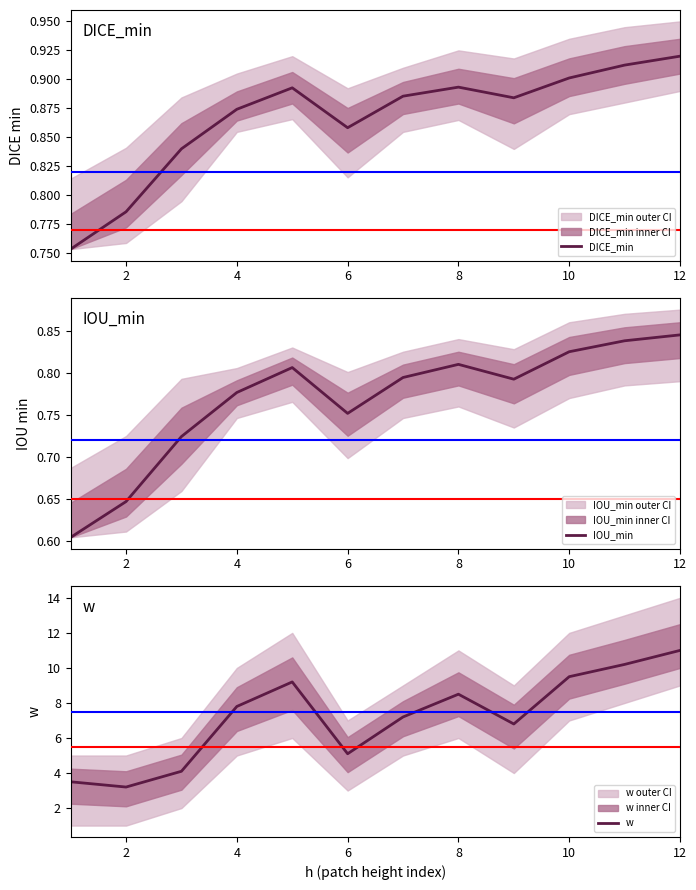

How many data points in w are less than 7?

5